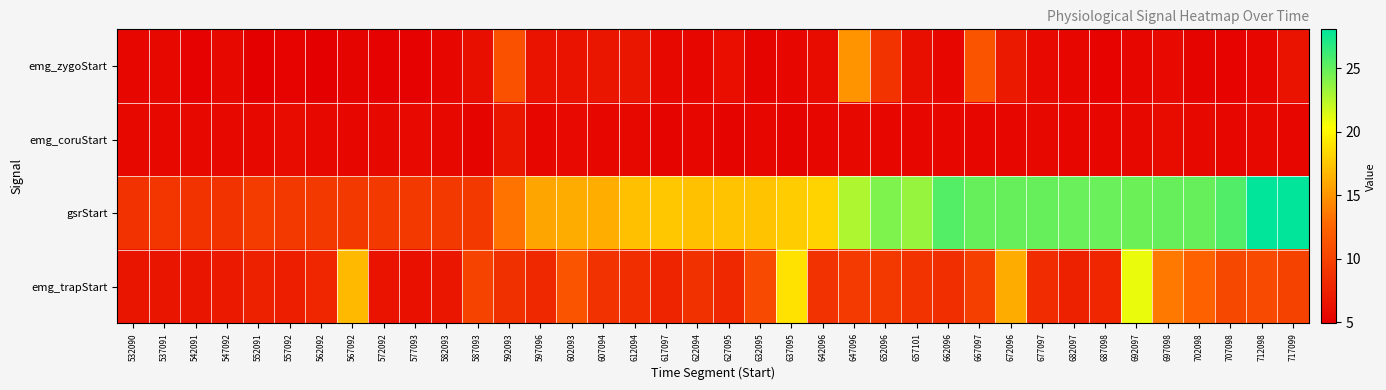

Which label corresponds to the smallest value in the chart?

552091